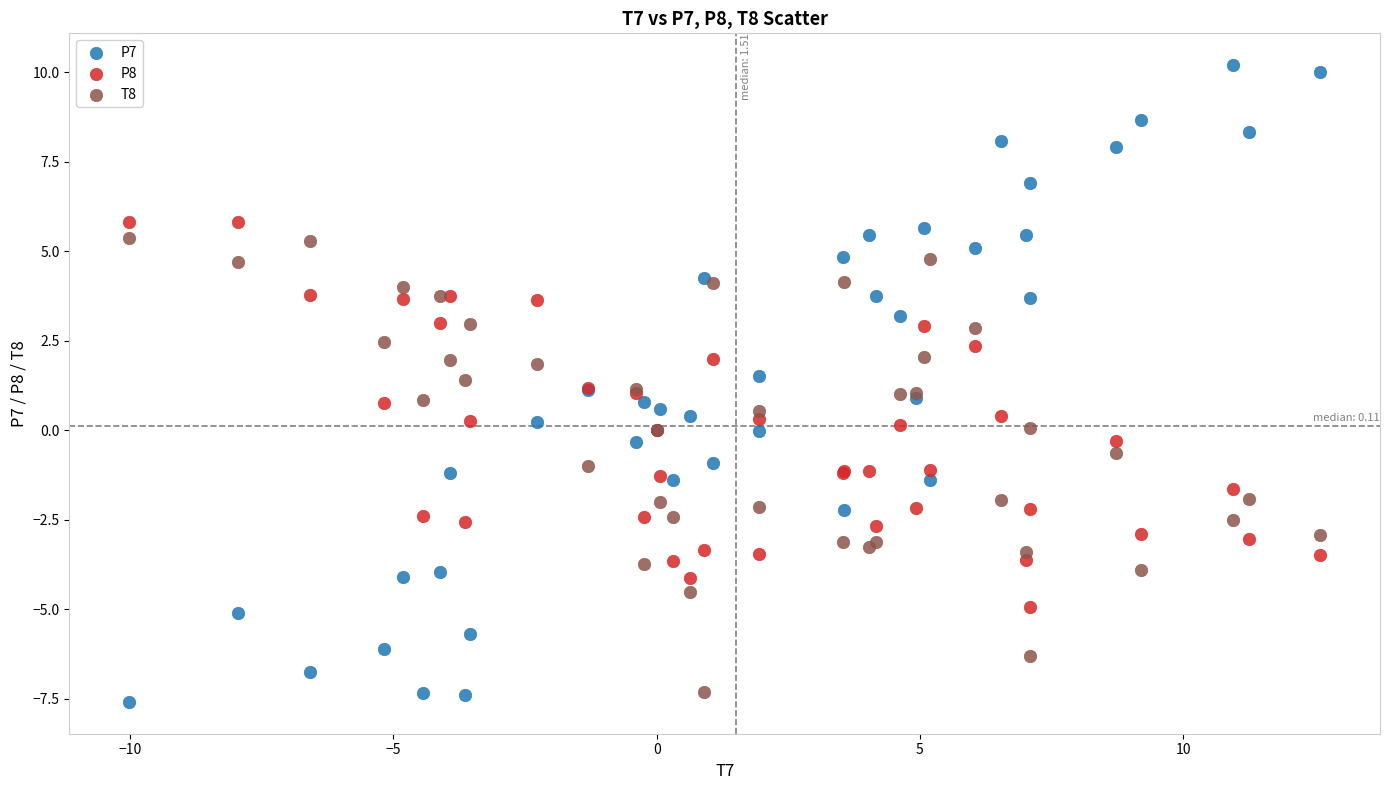

Which series has the largest Y range (max minus min)?

P7